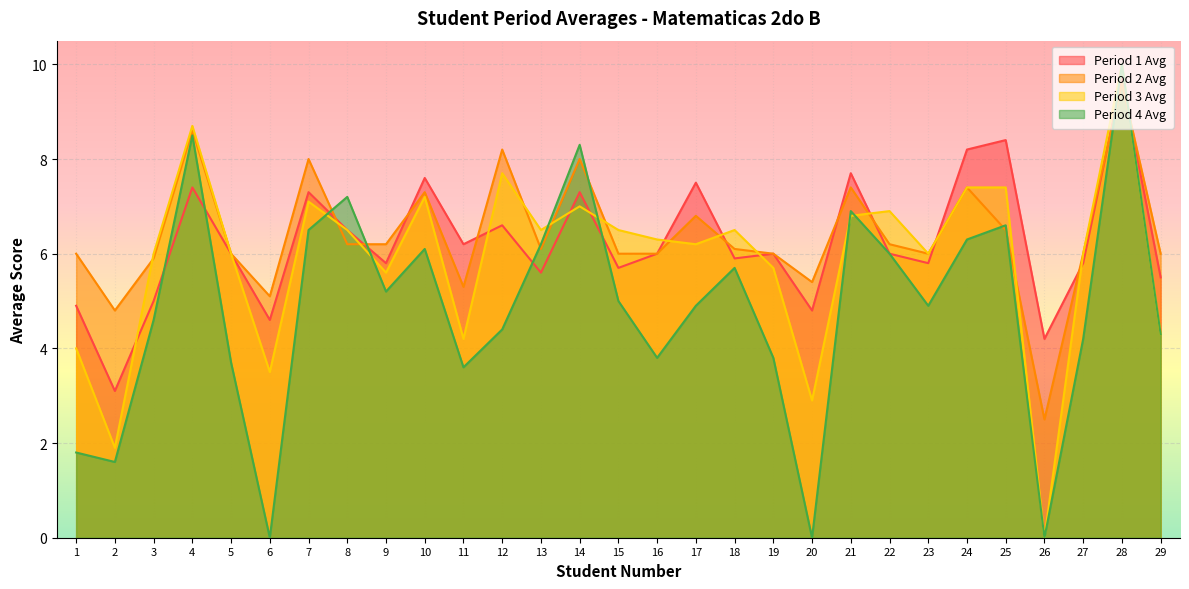

Where is Period 2 Avg nearest to the value 6?

1